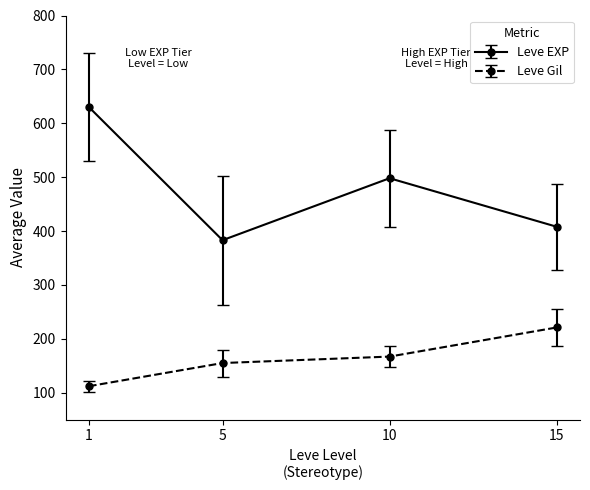

How many series are shown in this chart?

2